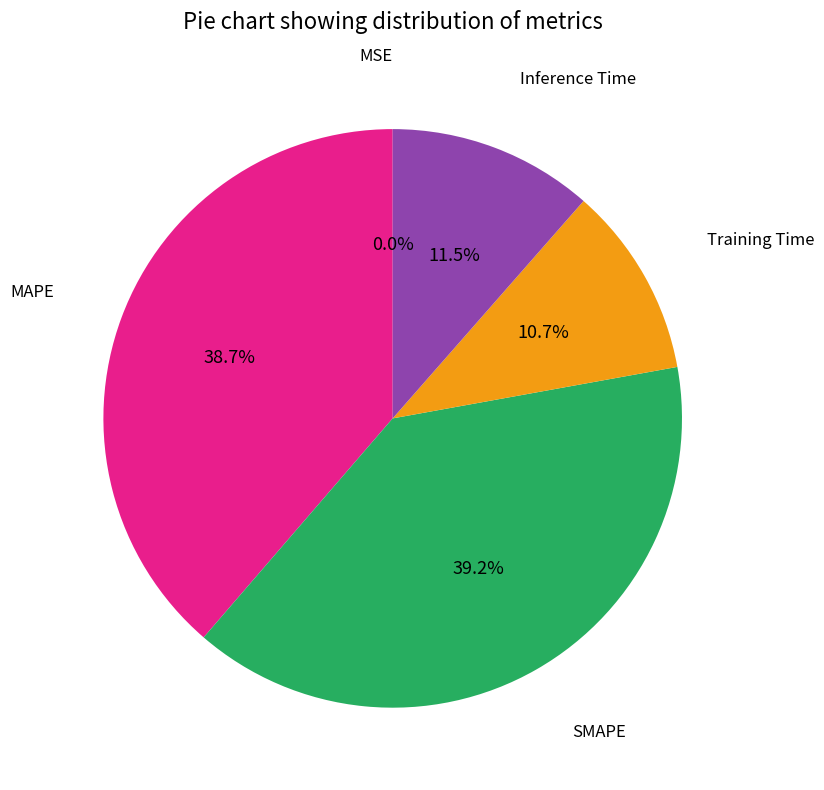

How many slices are in this pie chart?

5